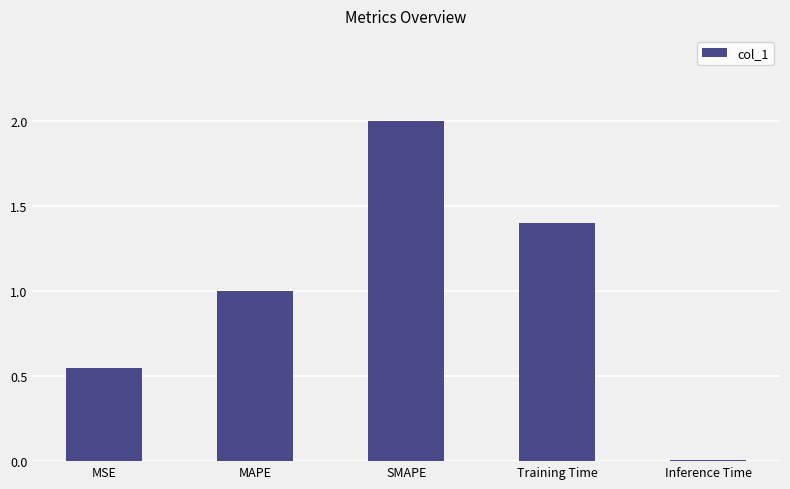

What position from the left is MAPE?

2